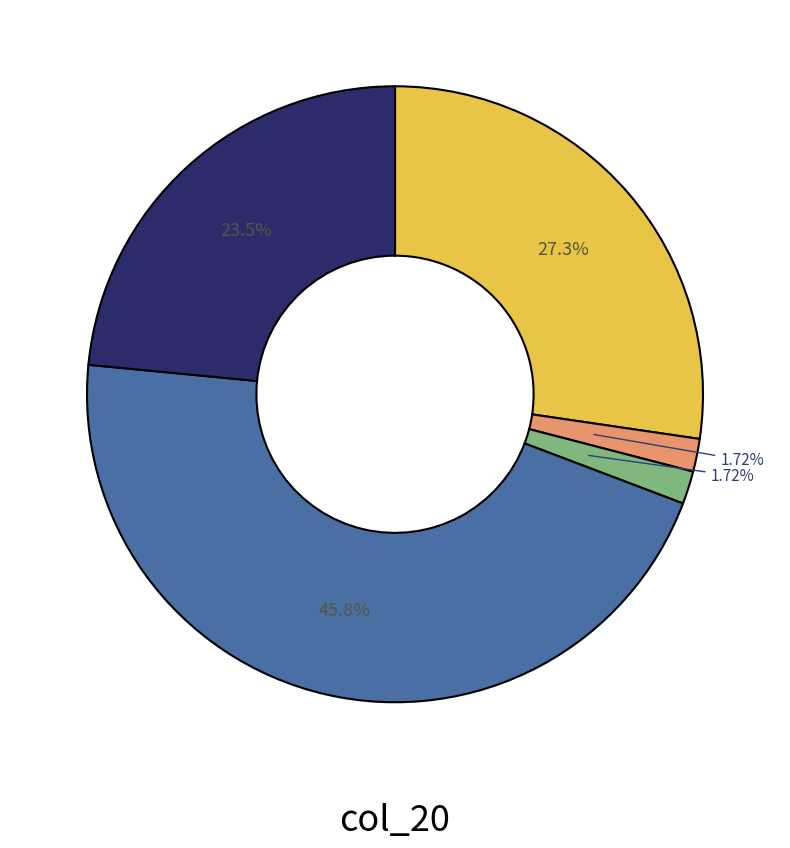

How many segments does this pie chart have?

5